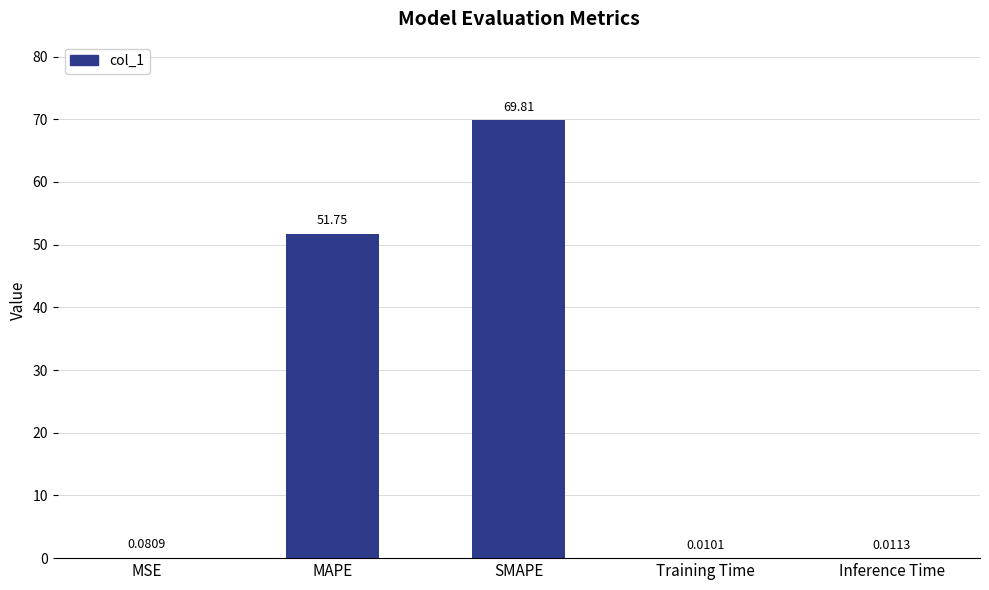

What is the change in value from MAPE to Inference Time?

-51.7